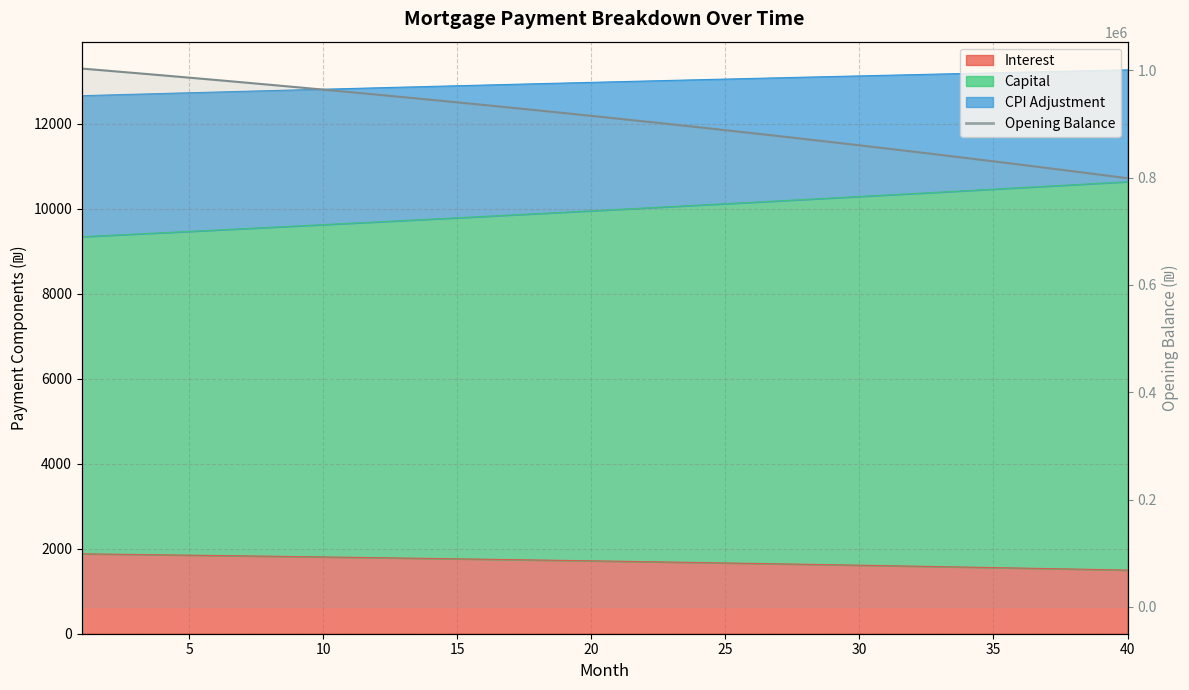

What is the label of the 7th point from the left?

30